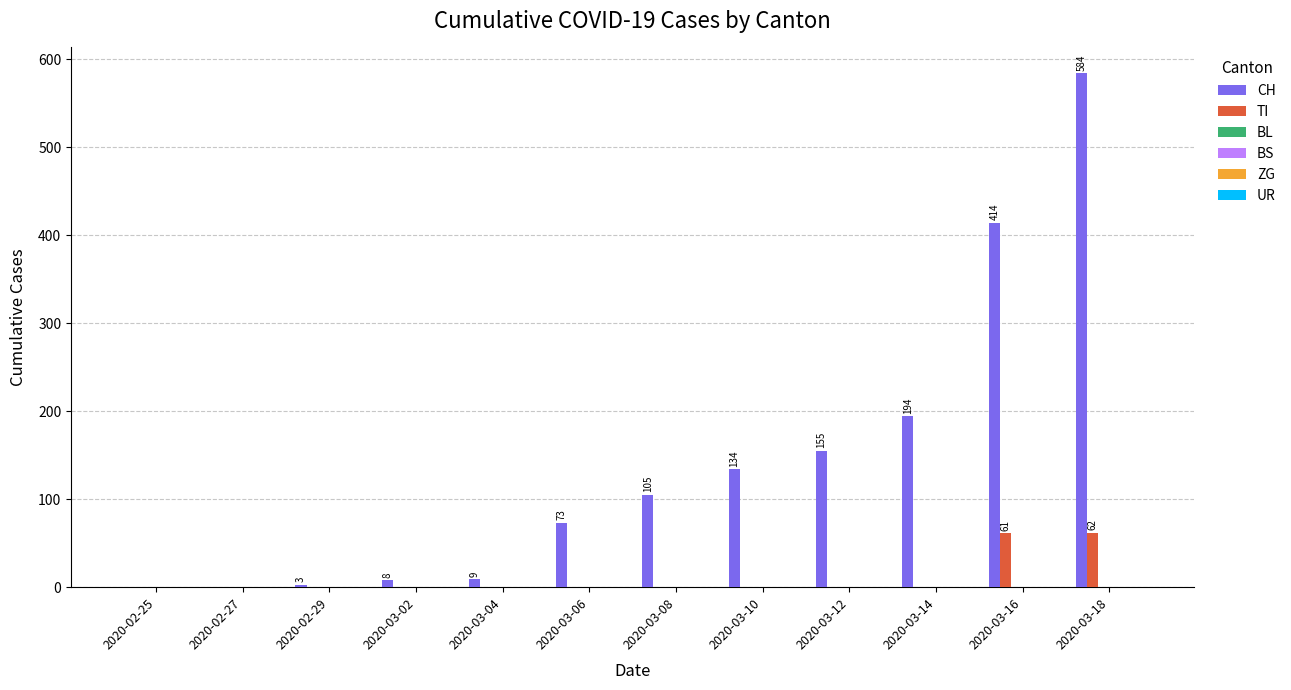

What is the sum of all CH values?

1679